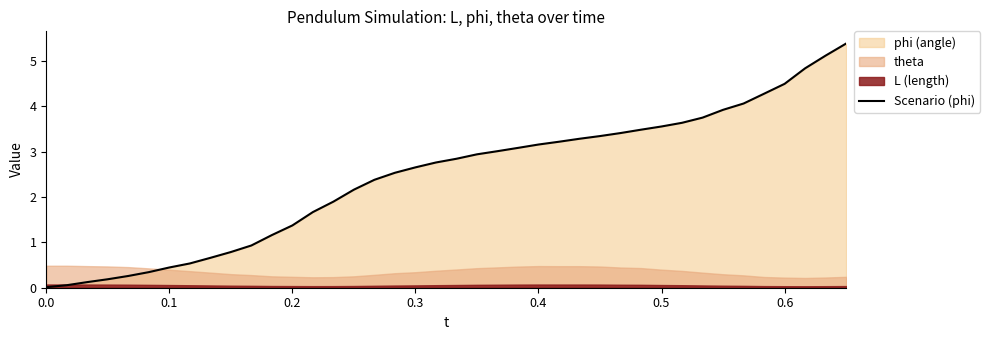

Is it true that Scenario (phi) equals 4.5 at 0.6?

True